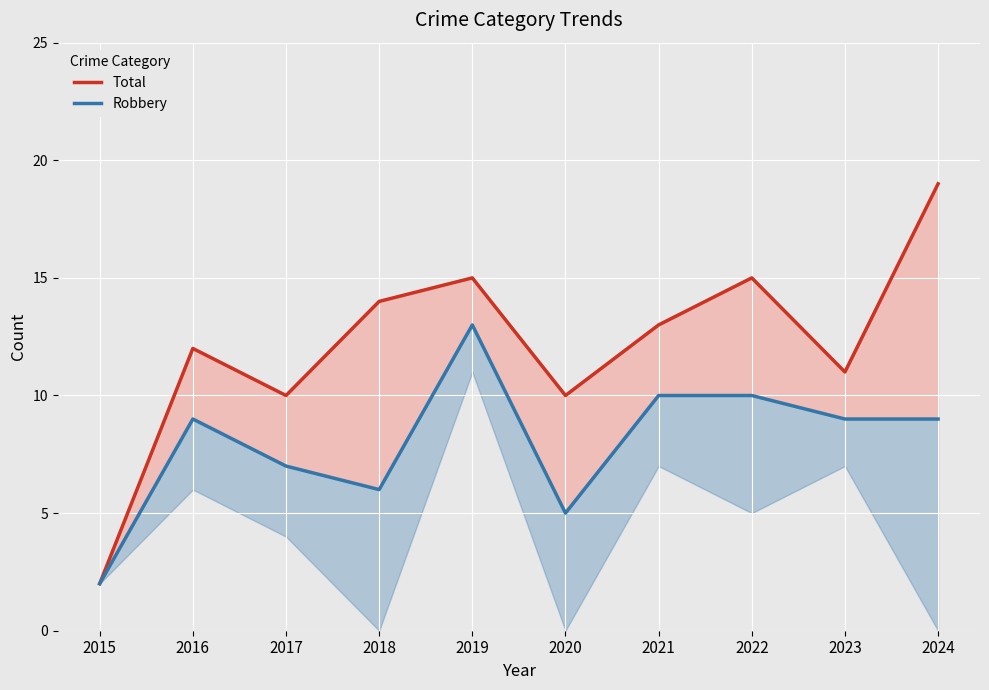

How many data points in Robbery are above 9?

3